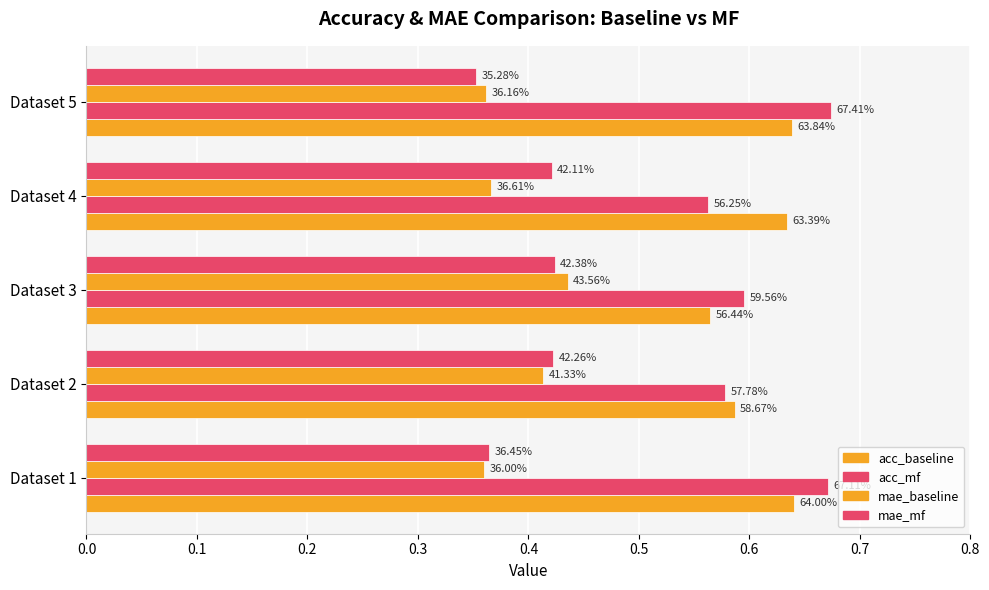

What is the smallest value displayed?

0.4